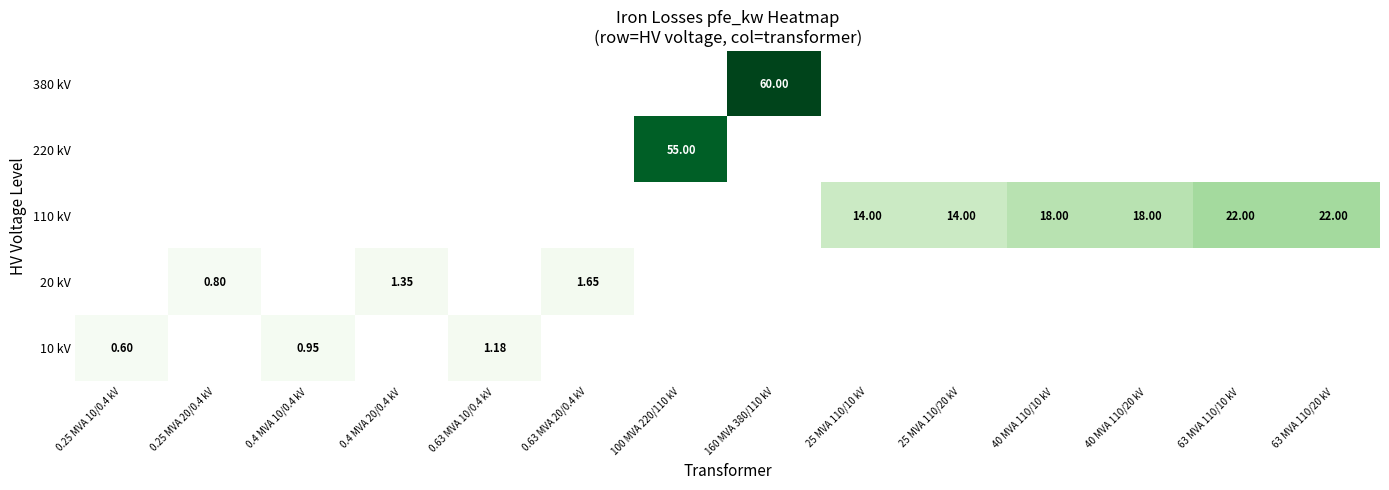

The value of 380 kV at 160 MVA 380/110 kV is 60.0. True or false?

True